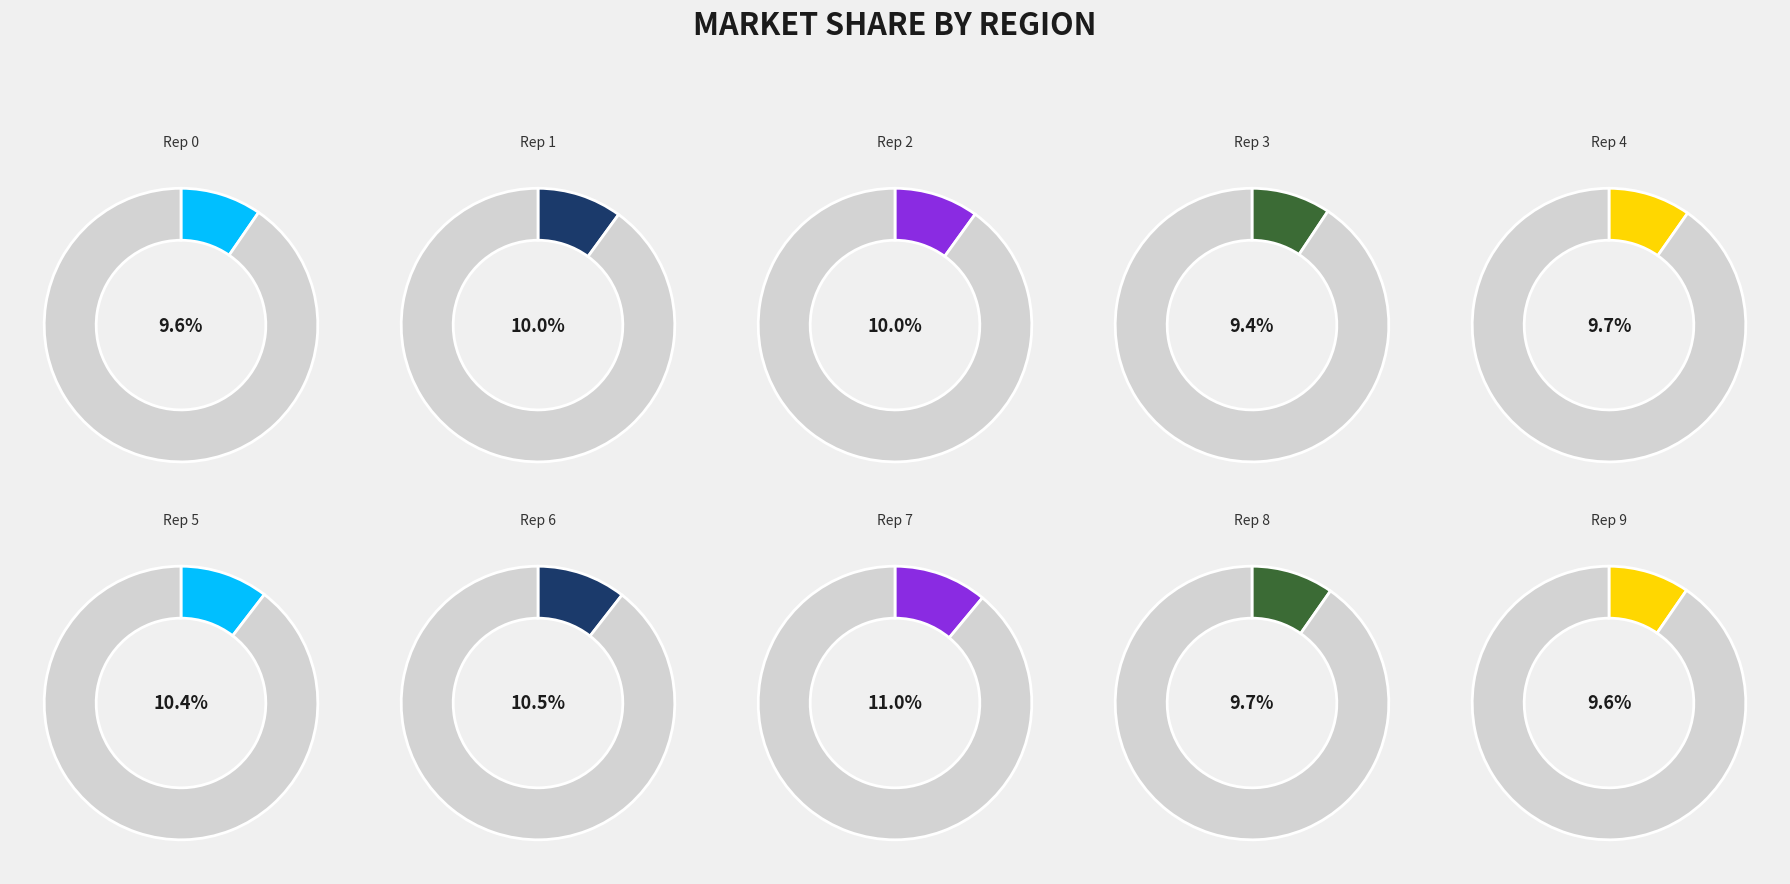

How many slices are in this pie chart?

10